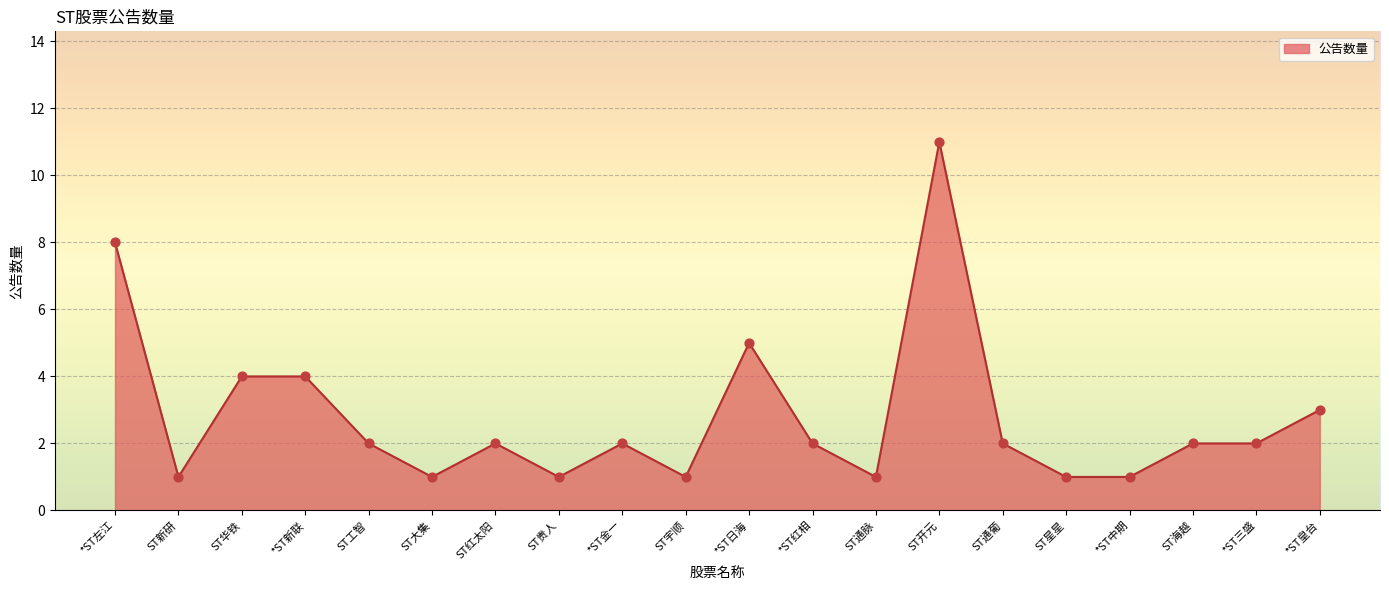

What is the ratio of the value at *ST金一 to the value at ST工智?

1.0